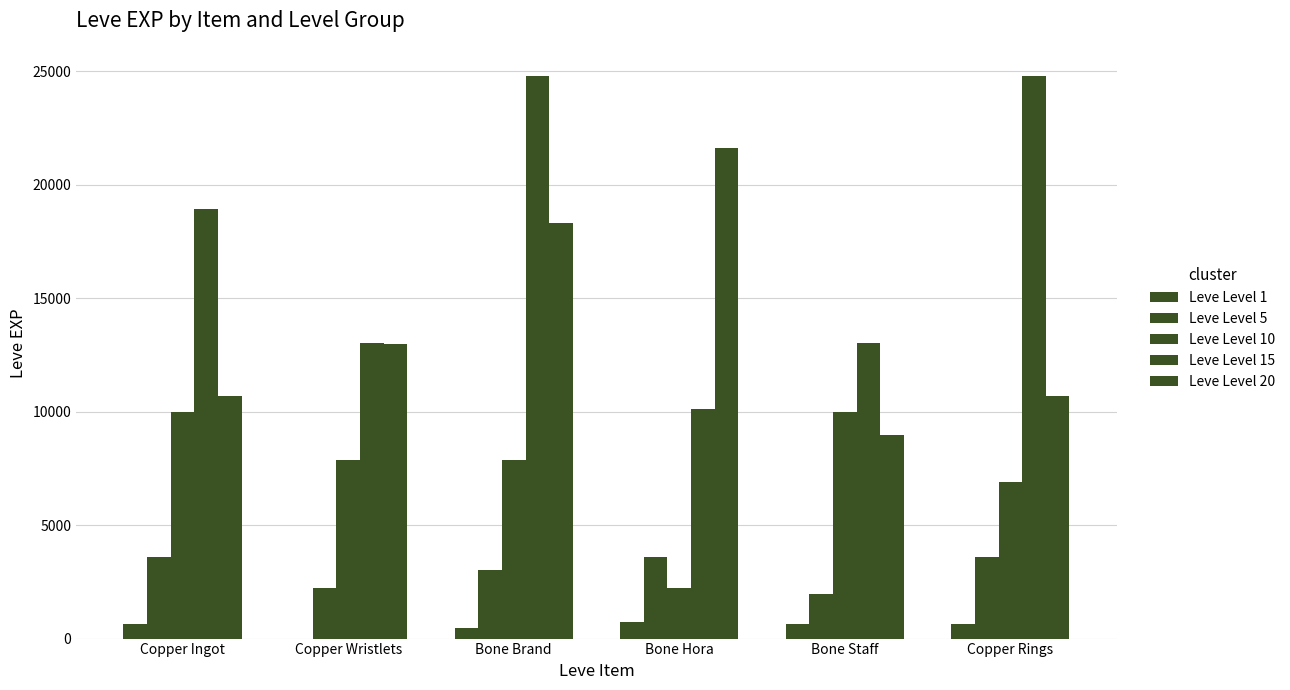

What is the difference between the Leve Level 10 values at Bone Staff and Bone Hora?

7760